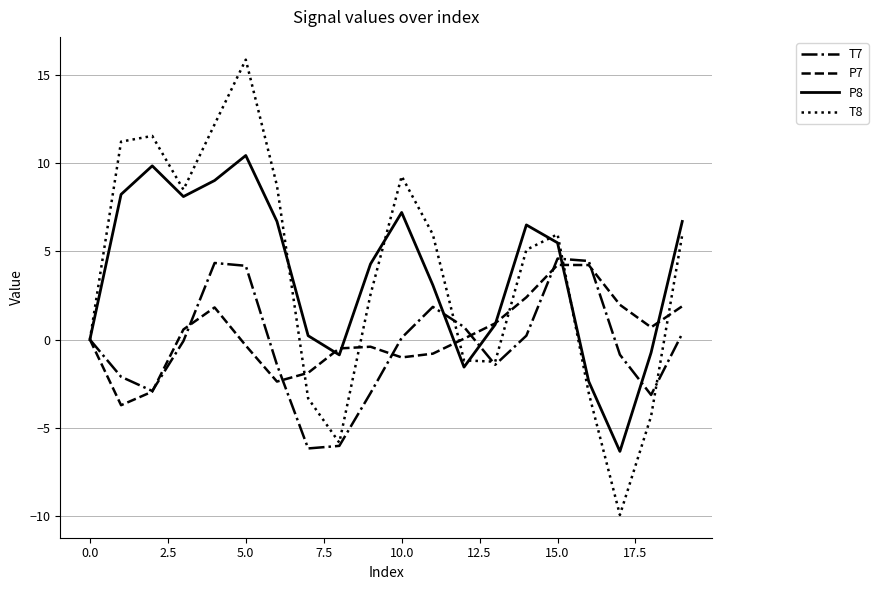

What is the highest value of the P7 series?

4.2